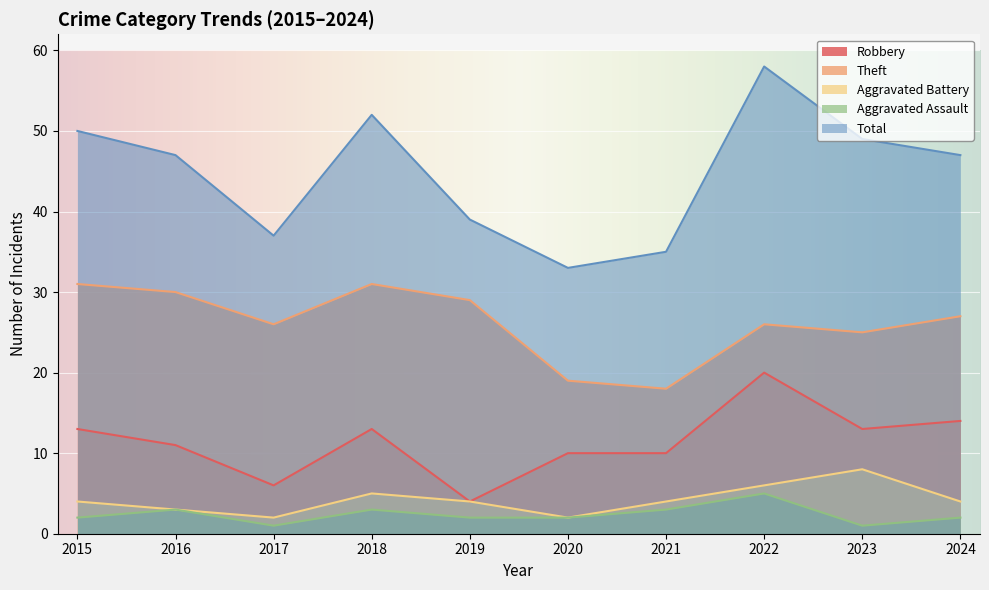

Reading left to right, list all the values displayed in this chart.

Robbery: 2015=13	2016=11	2017=6	2018=13	2019=4	2020=10	2021=10	2022=20	2023=13	2024=14
Theft: 2015=31	2016=30	2017=26	2018=31	2019=29	2020=19	2021=18	2022=26	2023=25	2024=27
Aggravated Battery: 2015=4	2016=3	2017=2	2018=5	2019=4	2020=2	2021=4	2022=6	2023=8	2024=4
Aggravated Assault: 2015=2	2016=3	2017=1	2018=3	2019=2	2020=2	2021=3	2022=5	2023=1	2024=2
Total: 2015=50	2016=47	2017=37	2018=52	2019=39	2020=33	2021=35	2022=58	2023=49	2024=47